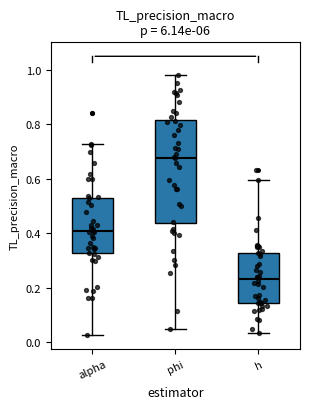

Where is the lower edge of the box for alpha on the y-axis? The values are not printed on the chart, so give them approximately, as read against the axis.

0.32